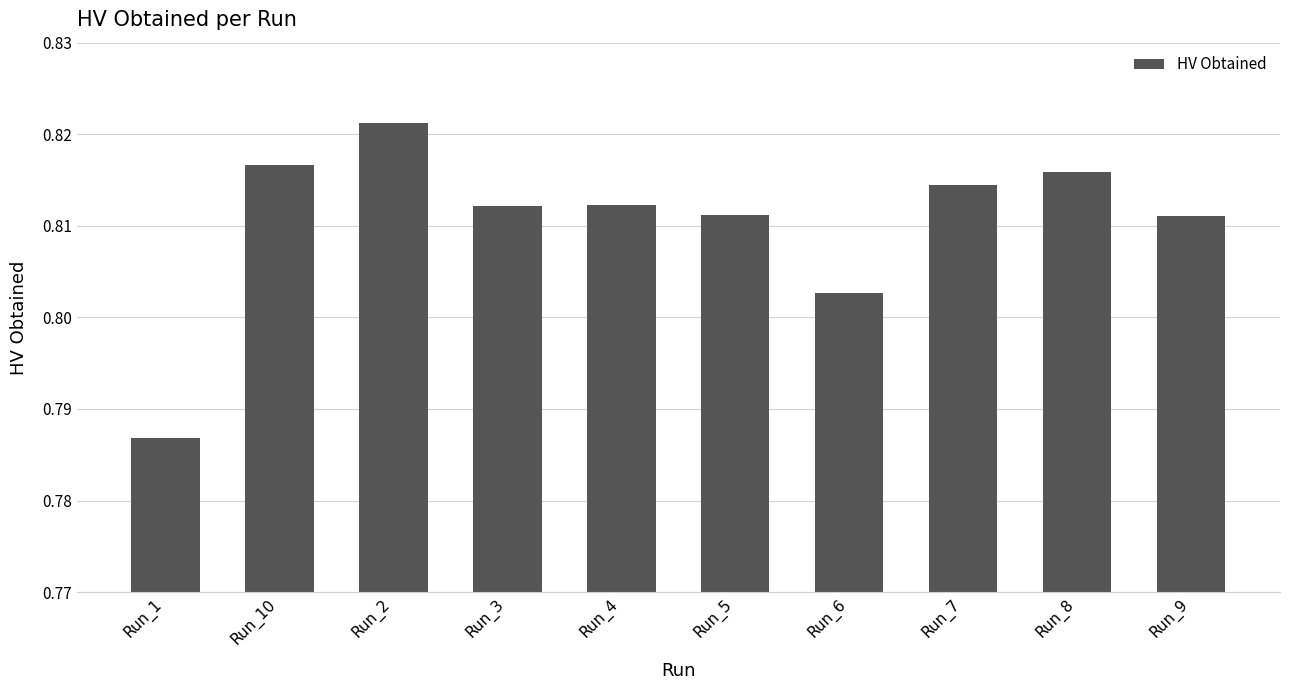

Which has a higher value, Run_3 or Run_10?

Run_10